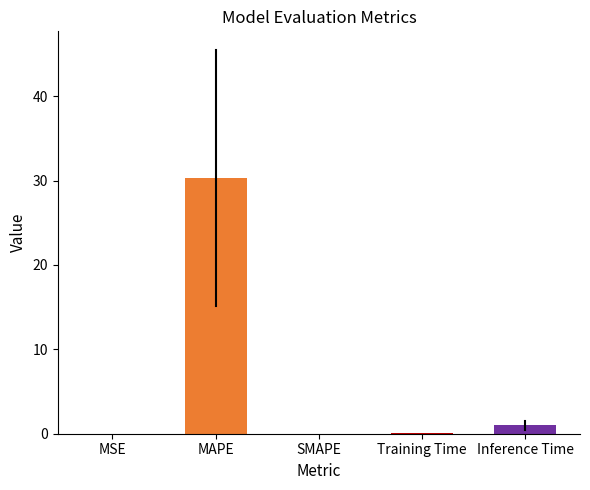

True or false: the data shows 45.2 at MAPE.

False